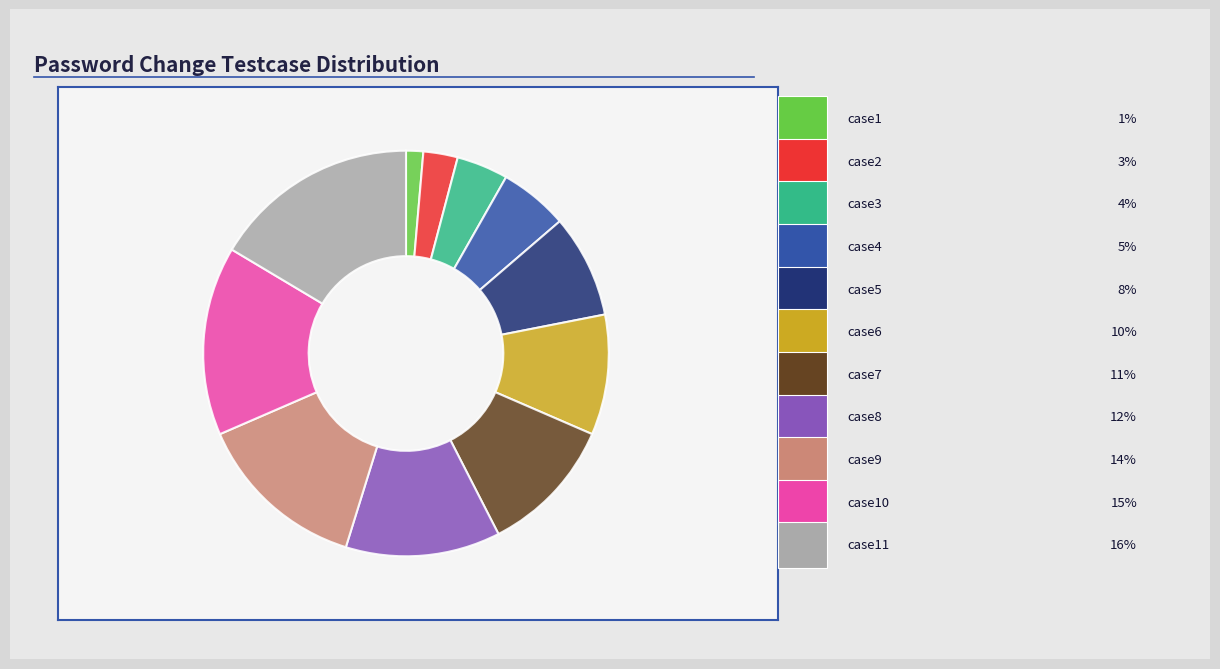

Is there a majority slice in this chart?

No